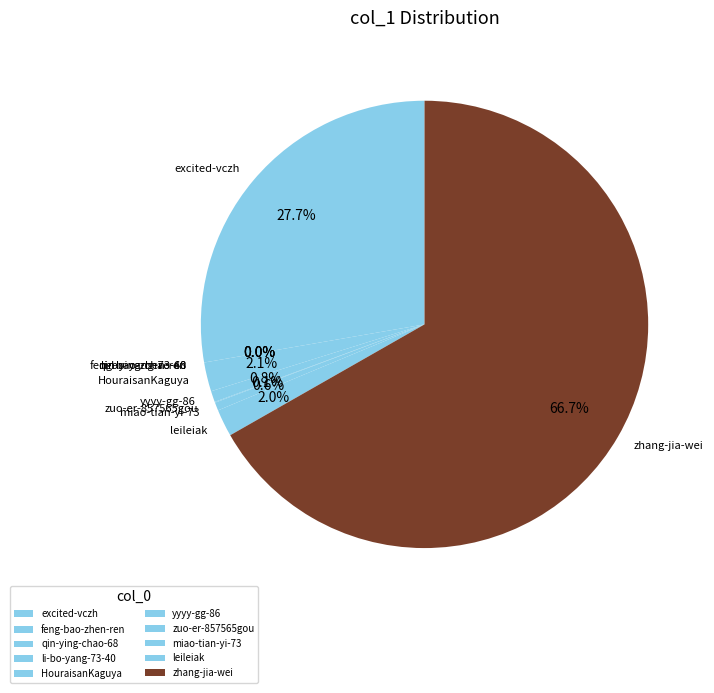

Is zhang-jia-wei the majority of the pie?

Yes